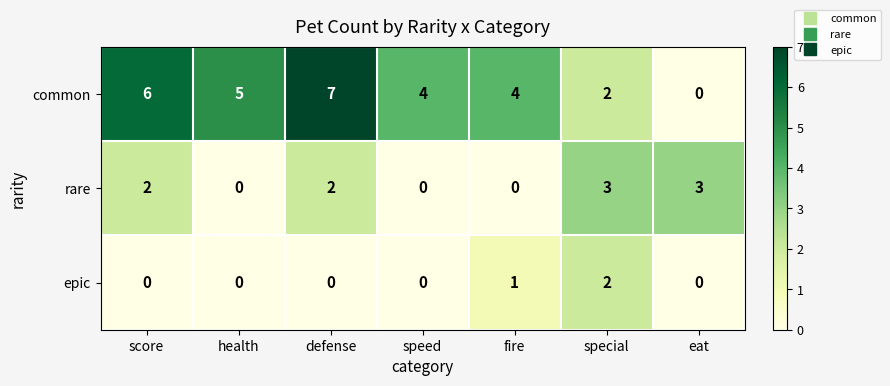

What is the greatest value displayed?

7